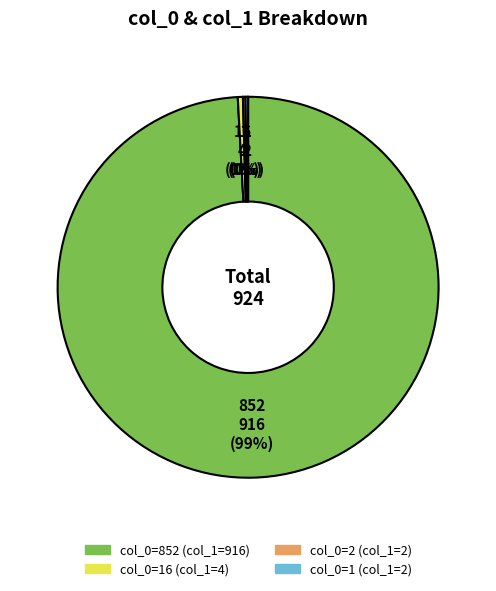

Is there a majority slice in this chart?

Yes